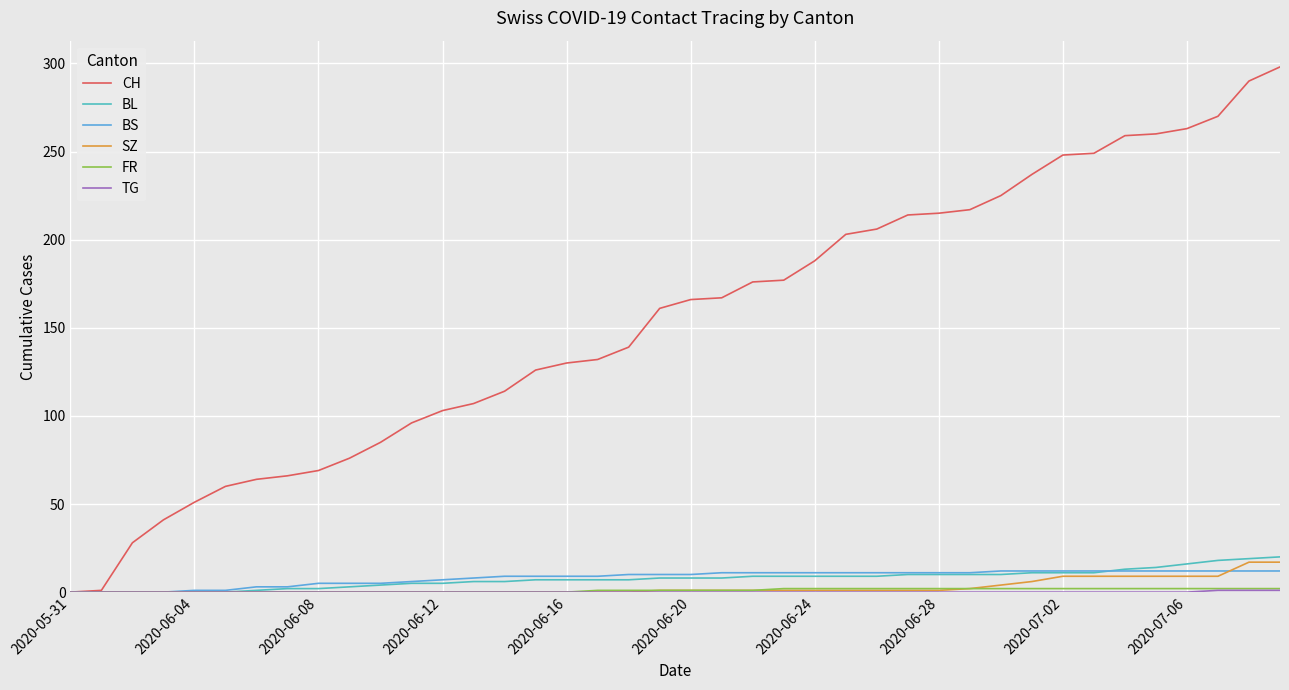

Which series has the largest range (max minus min)?

CH